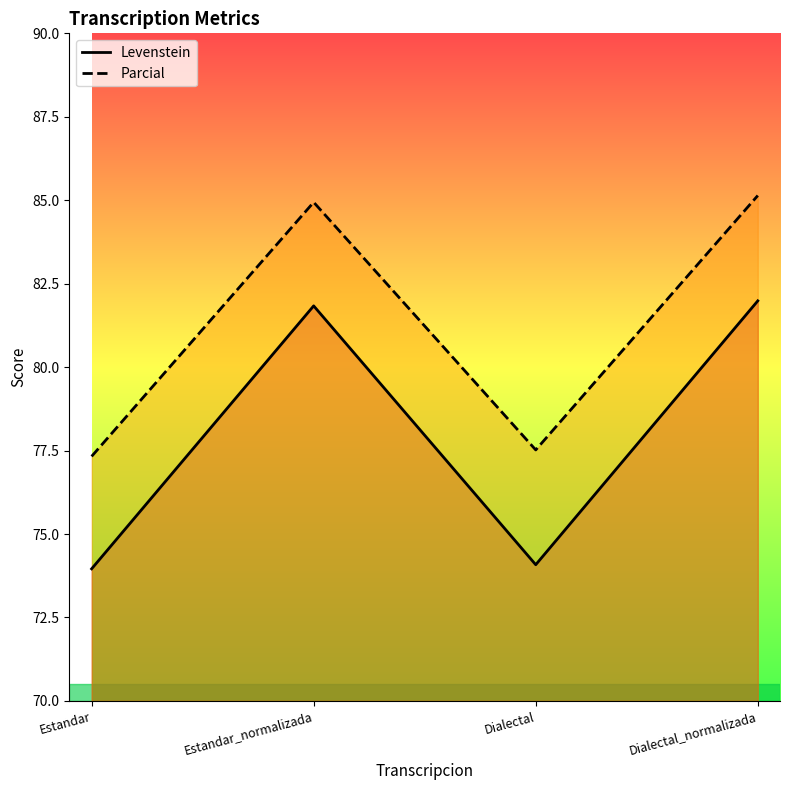

At which label is Parcial closest to 81?

Dialectal